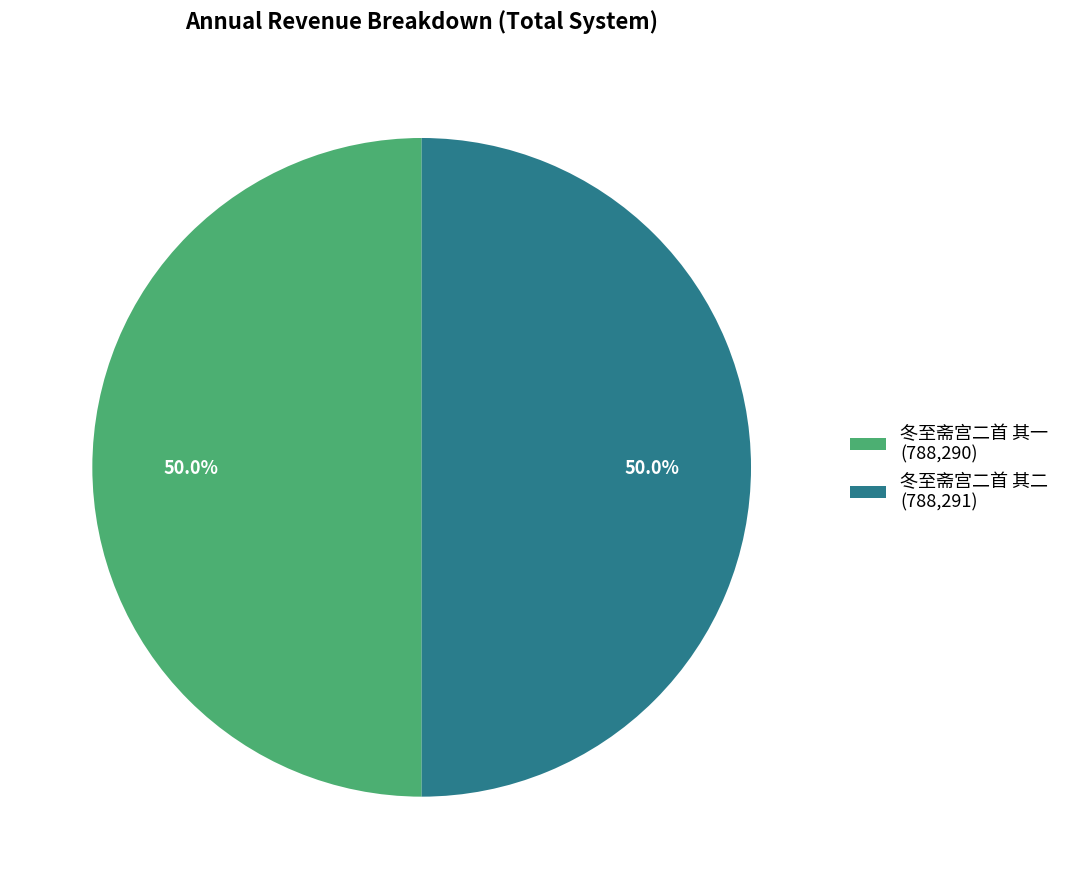

Combined, do 冬至斋宫二首 其一 (788,290) and 冬至斋宫二首 其二 (788,291) account for over 50%?

Yes